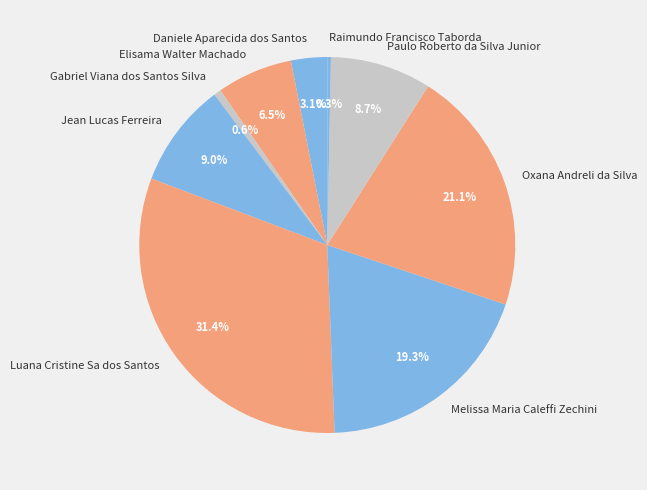

Does Daniele Aparecida dos Santos account for over 50% of the chart?

No